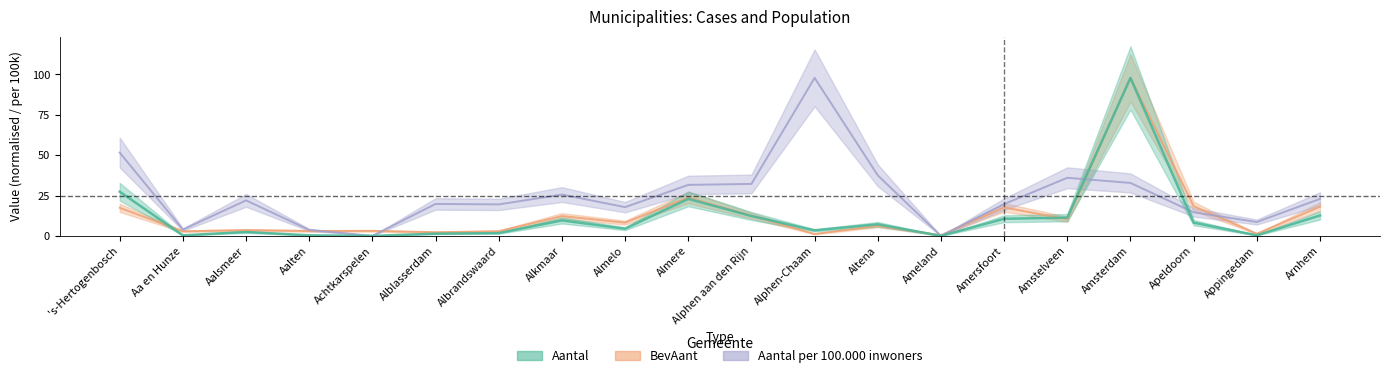

List the labels in order of BevAant value, largest first.

Amsterdam, Almere, Apeldoorn, Arnhem, Amersfoort, 's-Hertogenbosch, Alphen aan den Rijn, Alkmaar, Amstelveen, Almelo, Altena, Aalsmeer, Achtkarspelen, Aalten, Albrandswaard, Aa en Hunze, Alblasserdam, Appingedam, Alphen-Chaam, Ameland